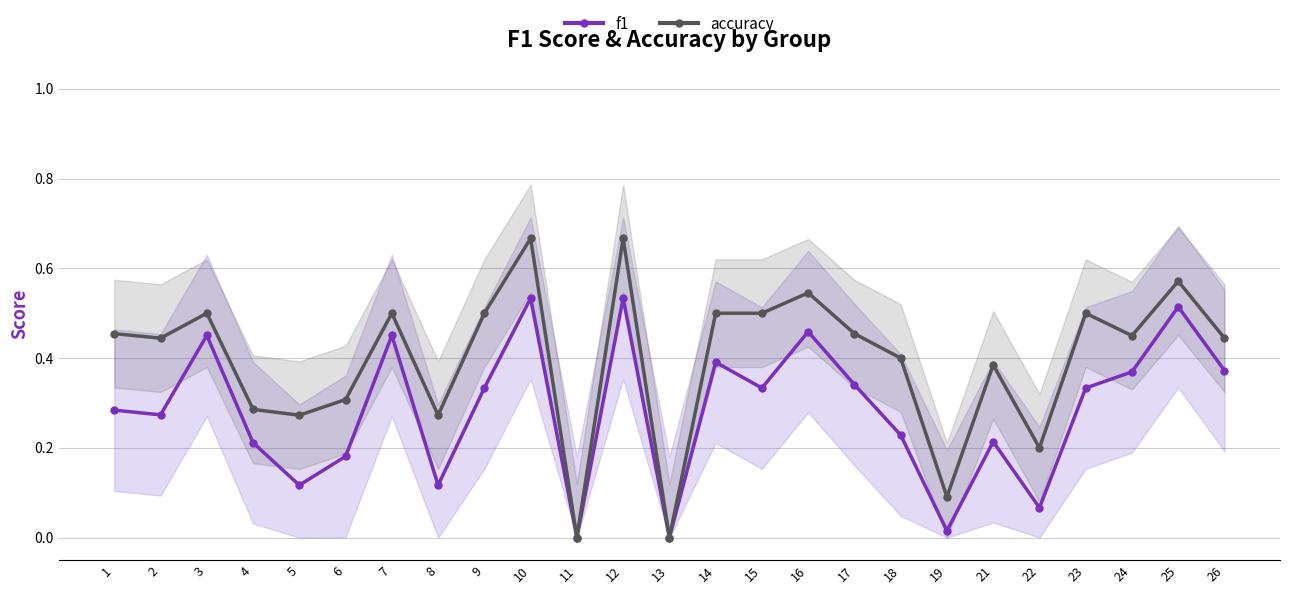

The f1 series shows 0.8 at 3. True or false?

False